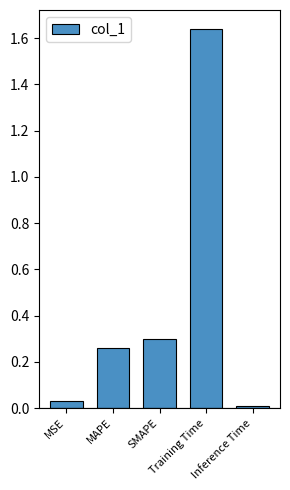

What is the average value?

0.4